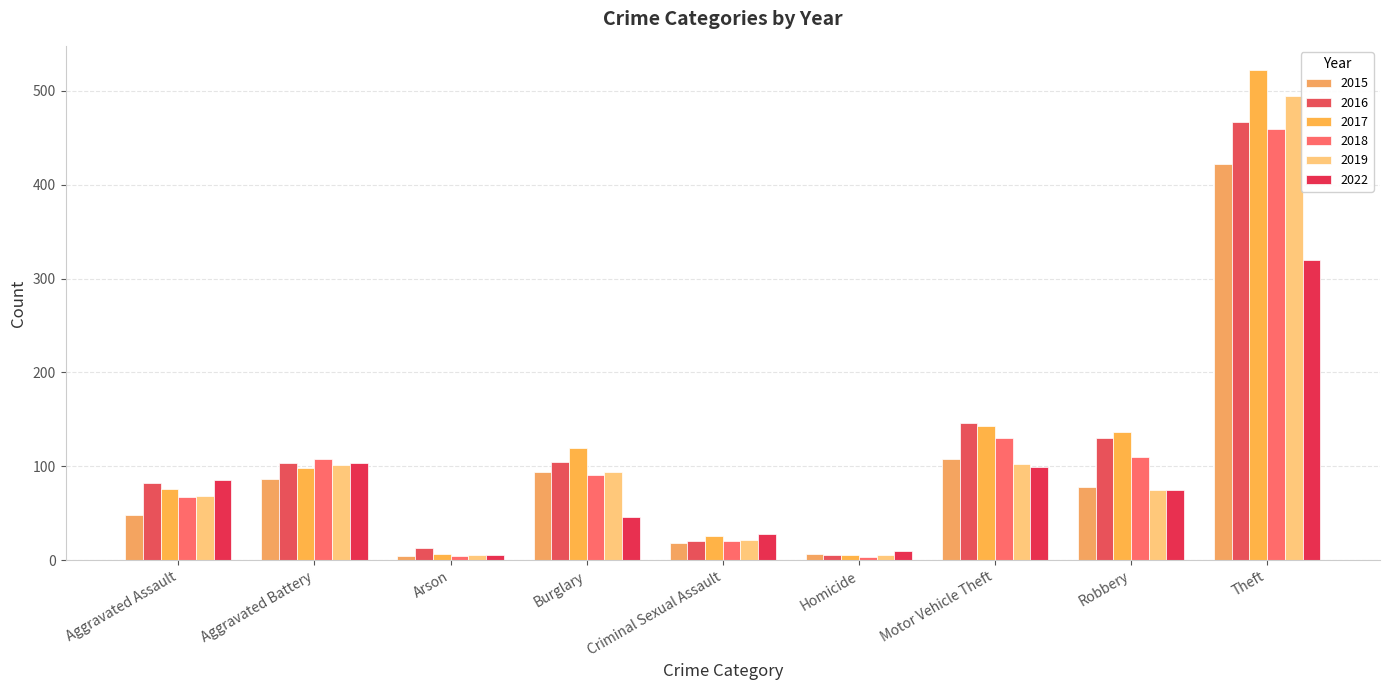

List the series in order of their peak value, lowest first.

2022, 2015, 2018, 2016, 2019, 2017